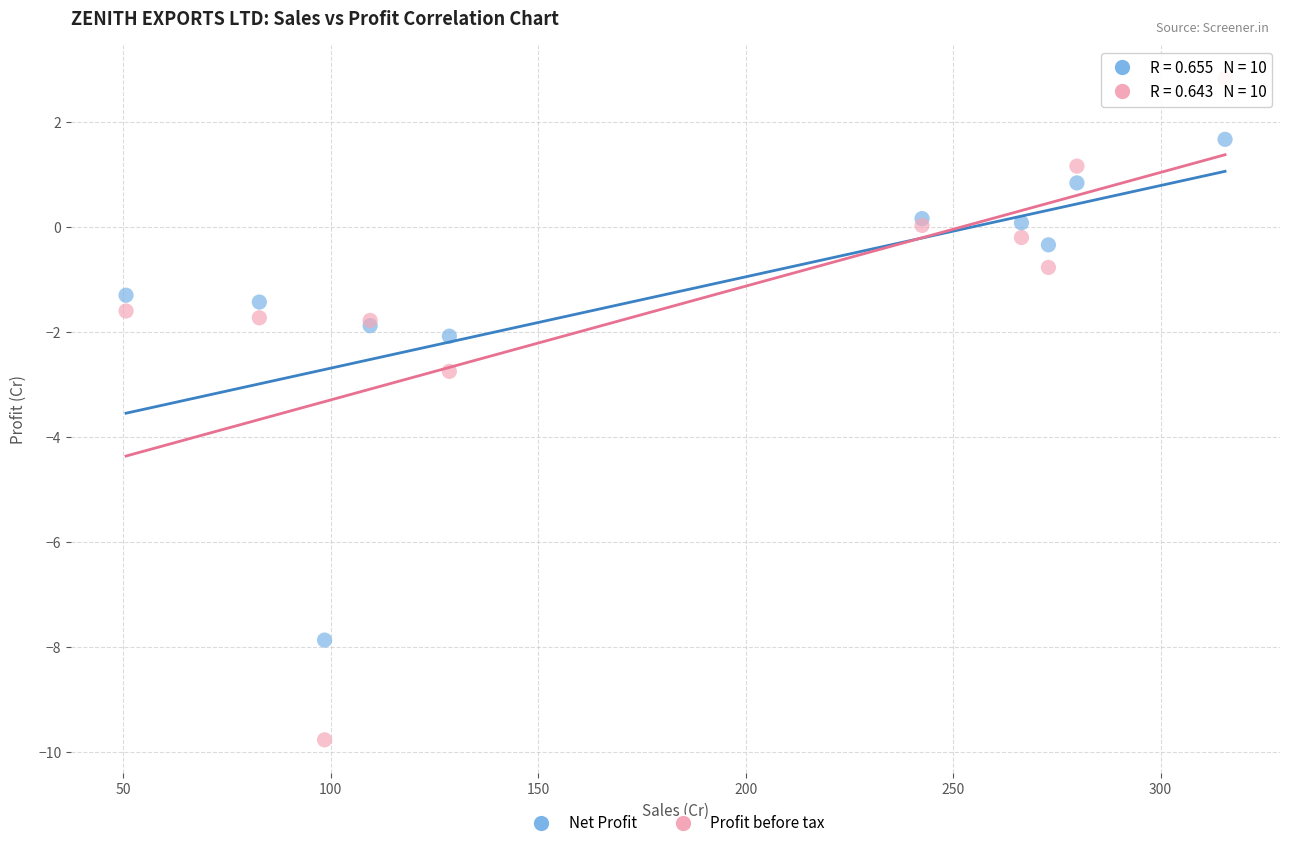

In the Net Profit series, what Y value is closest to -3?

-2.1